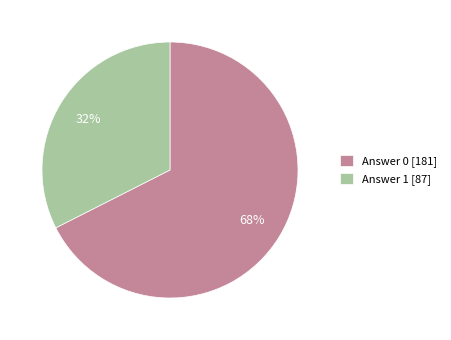

How many segments does this pie chart have?

2